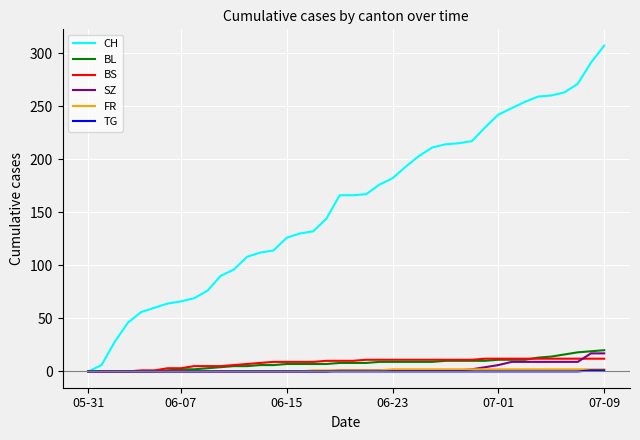

Which series has the largest range (max minus min)?

CH